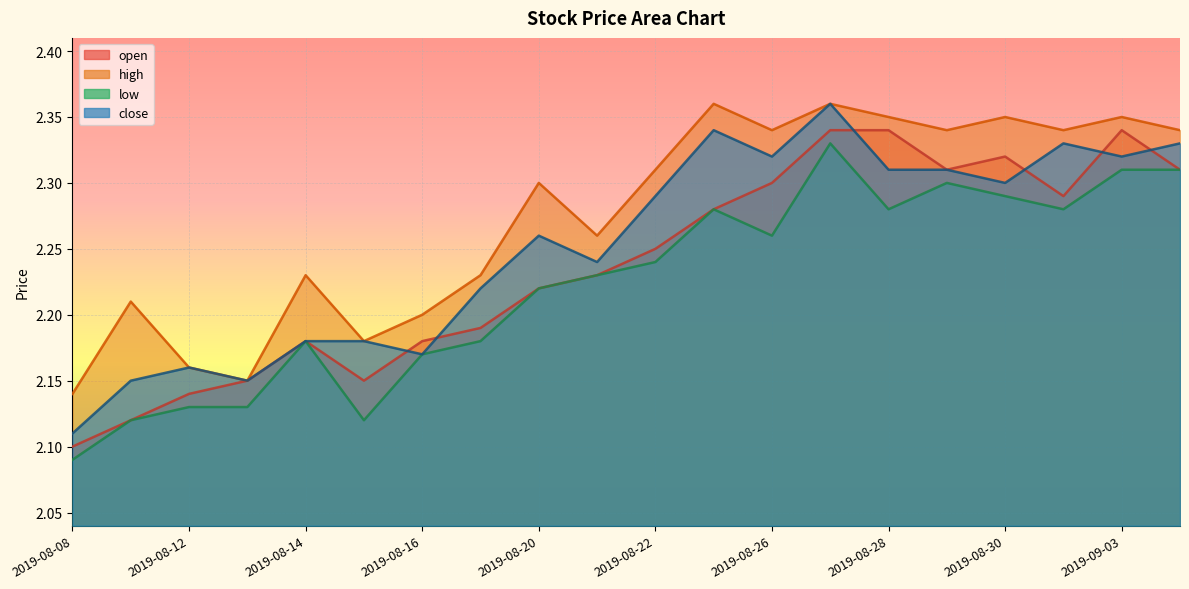

What value does the open series have at 2019-08-16?

2.2